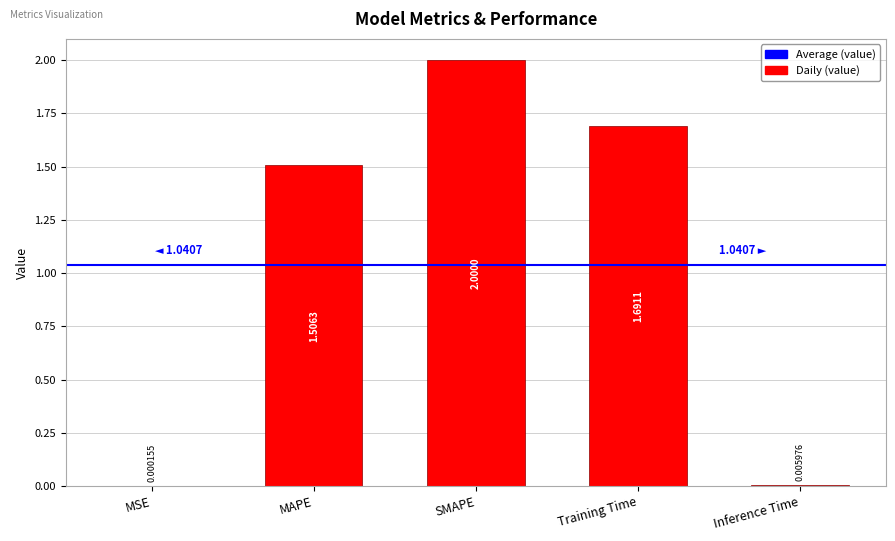

What is the change in value from MAPE to Inference Time?

-1.5